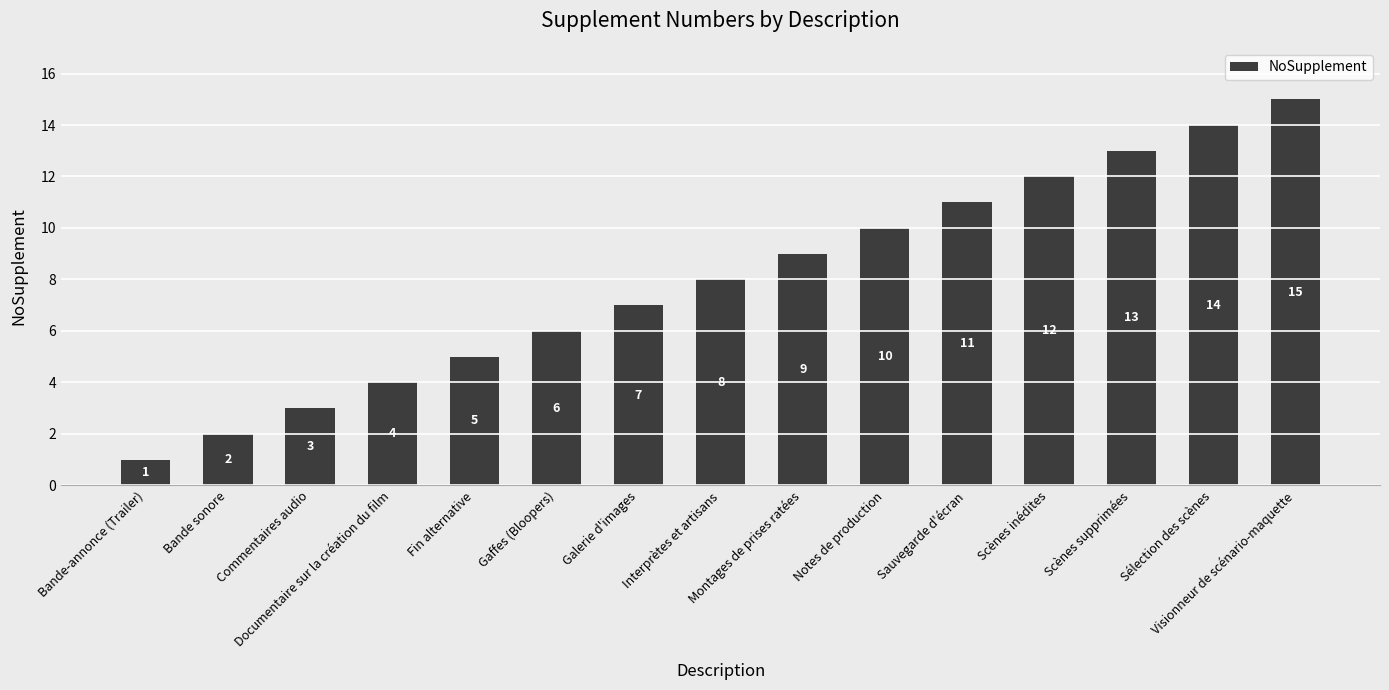

Reading left to right, extract all data points from this chart.

Bande-annonce (Trailer)=1	Bande sonore=2	Commentaires audio=3	Documentaire sur la création du film=4	Fin alternative=5	Gaffes (Bloopers)=6	Galerie d'images=7	Interprètes et artisans=8	Montages de prises ratées=9	Notes de production=10	Sauvegarde d'écran=11	Scènes inédites=12	Scènes supprimées=13	Sélection des scènes=14	Visionneur de scénario-maquette=15